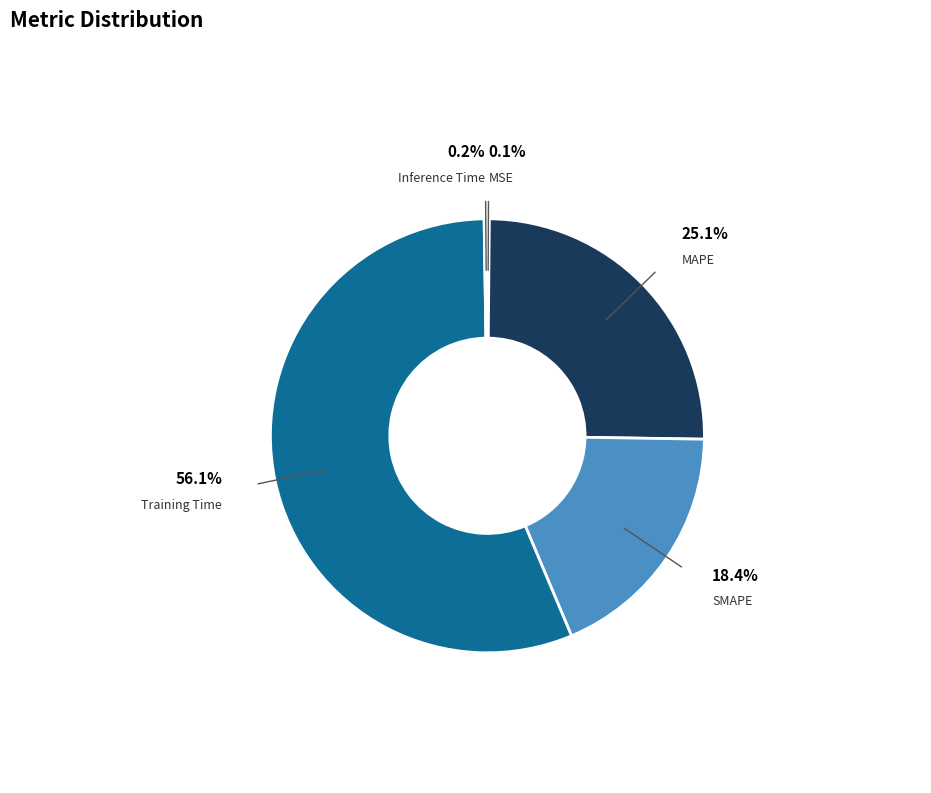

Is the sum of SMAPE and MAPE greater than half?

No